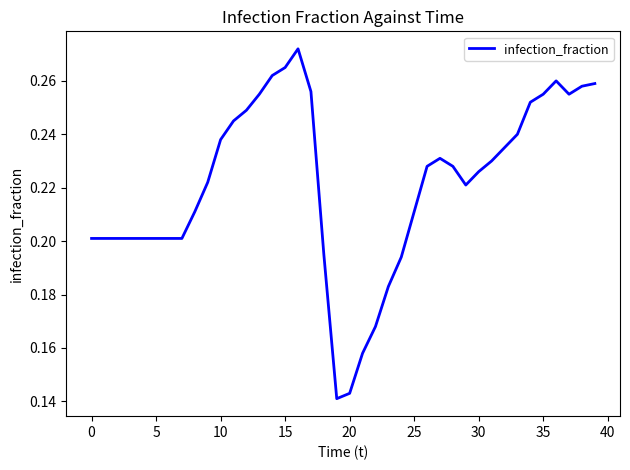

Is this an area chart (filled region under the line)?

No